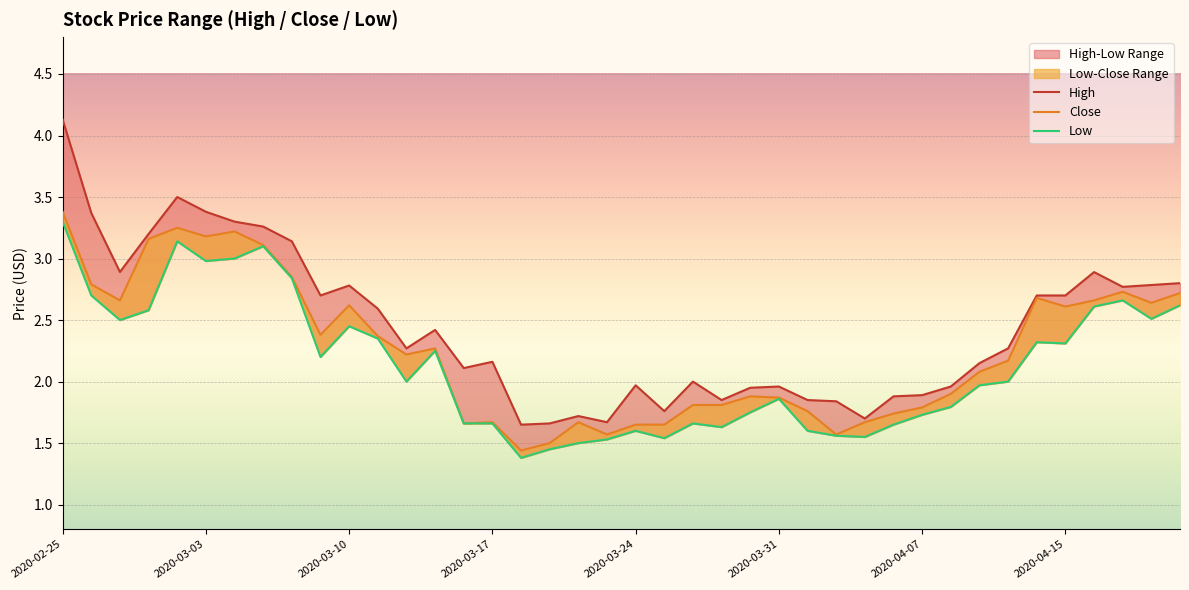

Reading left to right, transcribe all the data shown in this chart.

High: 4.1	3.4	2.9	3.2	3.5	3.4	3.3	3.3	3.1	2.7	2.8	2.6	2.3	2.4	2.1	2.2	1.6	1.7	1.7	1.7	2.0	1.8	2.0	1.9	2.0	2.0	1.9	1.8	1.7	1.9	1.9	2.0	2.2	2.3	2.7	2.7	2.9	2.8	2.8	2.8
Close: 3.4	2.8	2.7	3.2	3.2	3.2	3.2	3.1	2.8	2.4	2.6	2.4	2.2	2.3	1.7	1.7	1.4	1.5	1.7	1.6	1.6	1.6	1.8	1.8	1.9	1.9	1.8	1.6	1.7	1.7	1.8	1.9	2.1	2.2	2.7	2.6	2.7	2.7	2.6	2.7
Low: 3.3	2.7	2.5	2.6	3.1	3.0	3.0	3.1	2.8	2.2	2.5	2.3	2.0	2.2	1.7	1.7	1.4	1.5	1.5	1.5	1.6	1.5	1.7	1.6	1.8	1.9	1.6	1.6	1.5	1.6	1.7	1.8	2.0	2.0	2.3	2.3	2.6	2.7	2.5	2.6